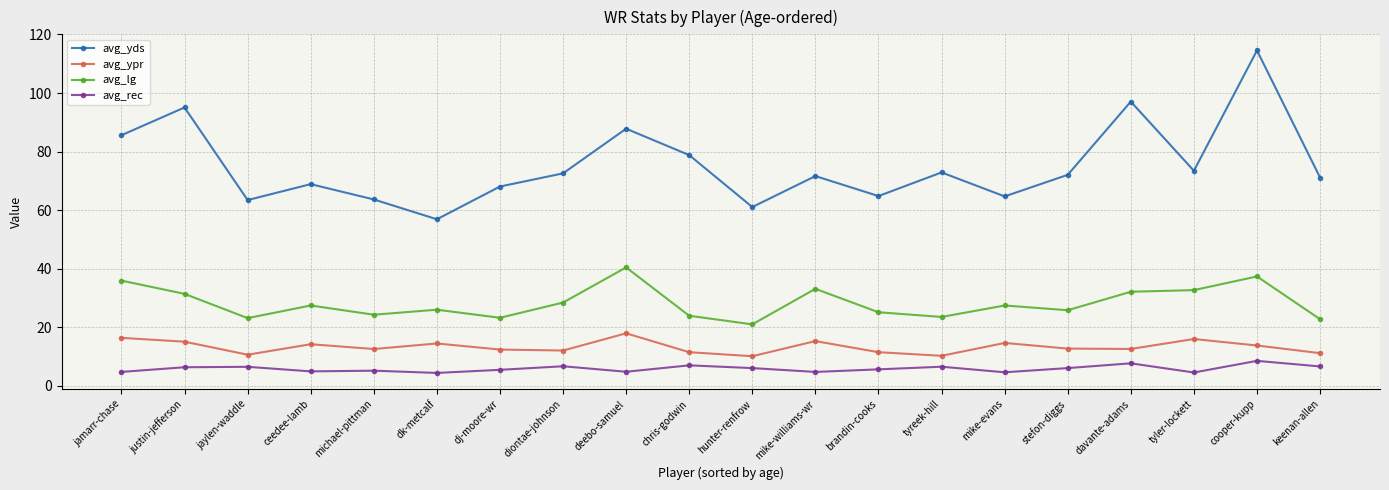

What is the sum of the avg_ypr values at mike-evans and jaylen-waddle?

25.3